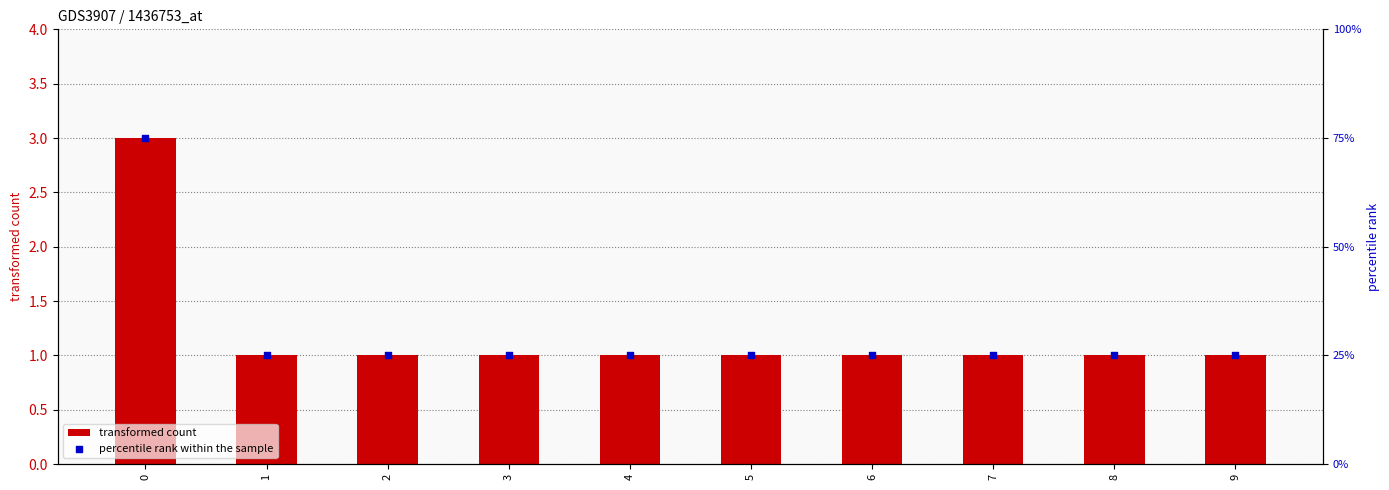

Which series has the largest total across all categories?

percentile rank within the sample